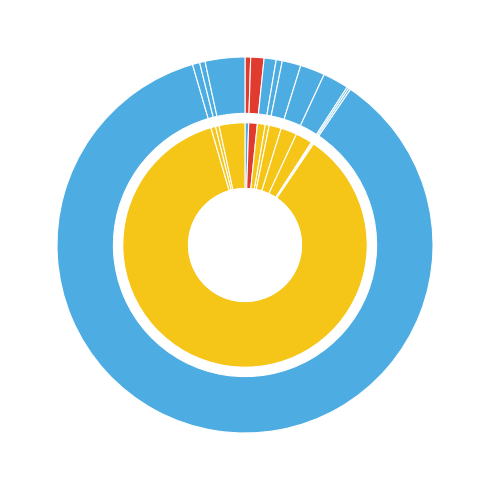

How many segments does this pie chart have?

13